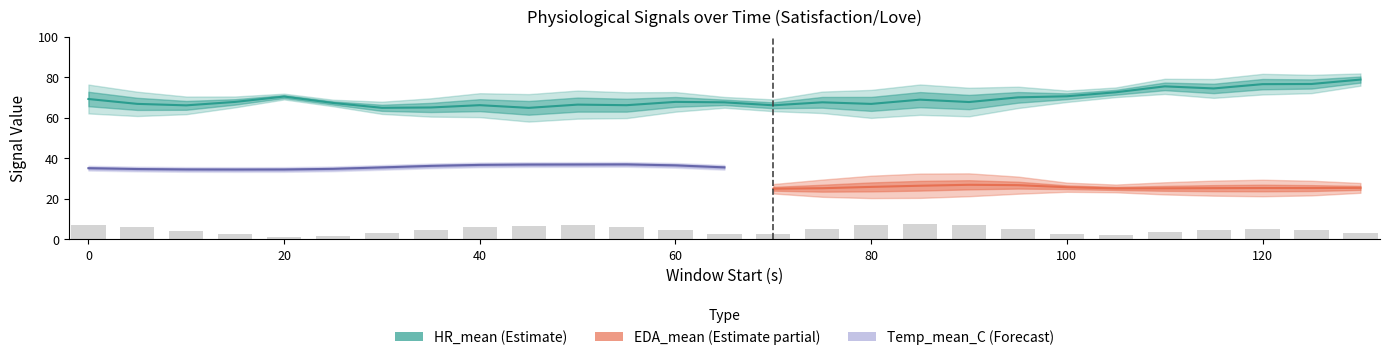

Which series changed the most between 5 and 75?

HR_mean